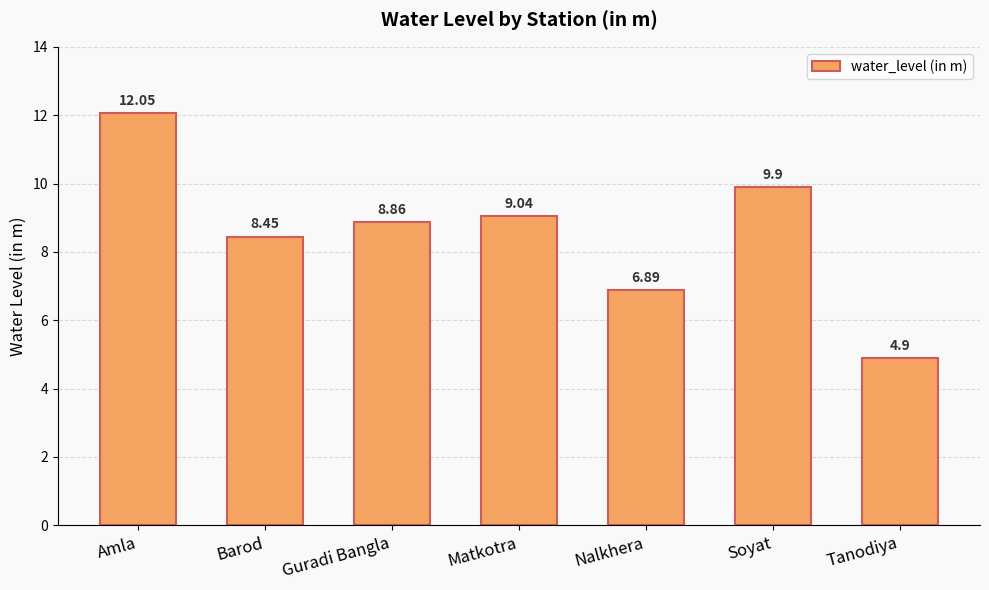

Are the bars grouped side by side (vs. stacked)?

No